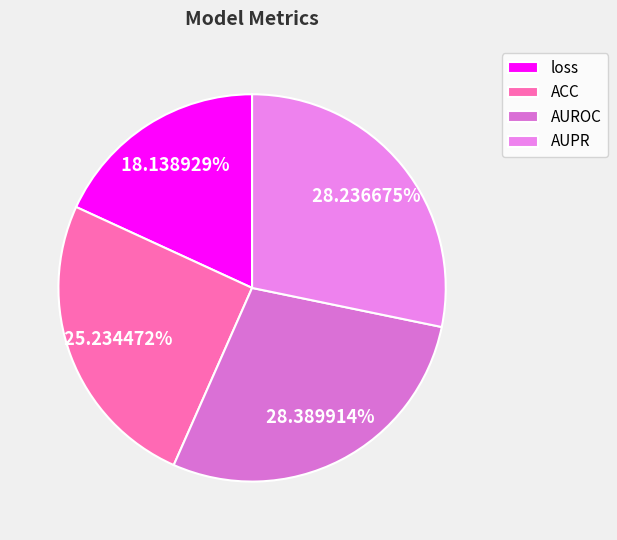

What percentage is the AUPR slice, to the nearest percent?

28%